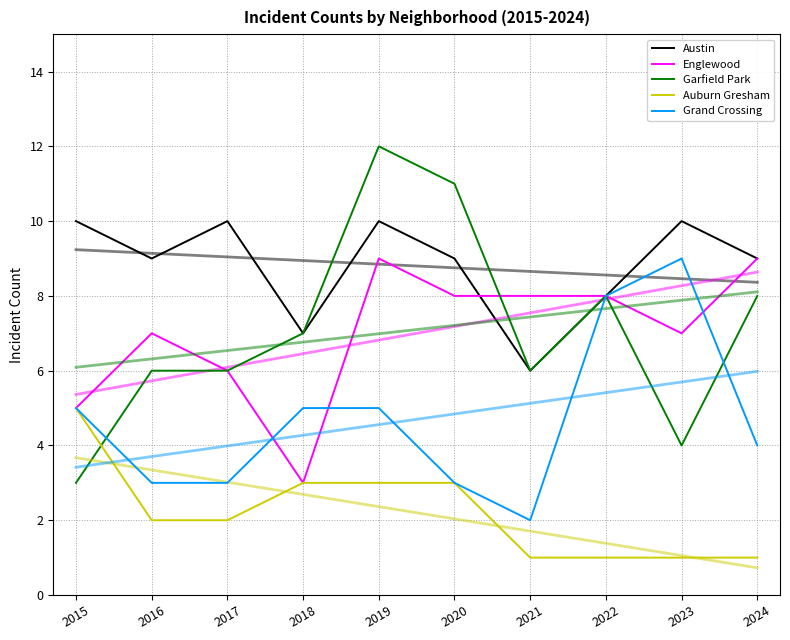

What is the total value across all series at 2022?

33